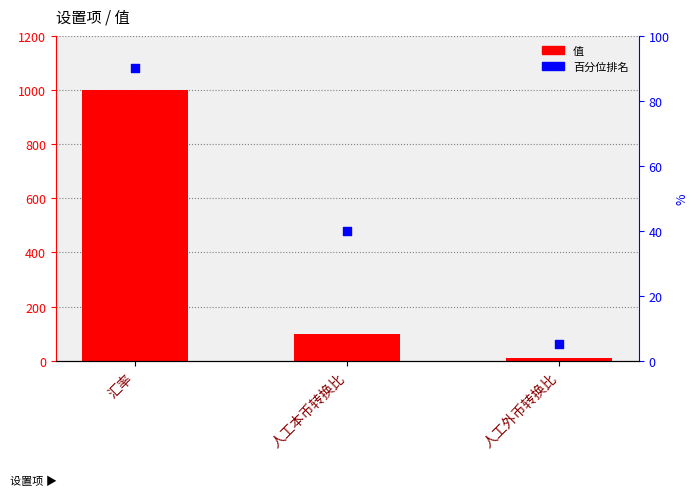

Which series has the largest Y range (max minus min)?

值